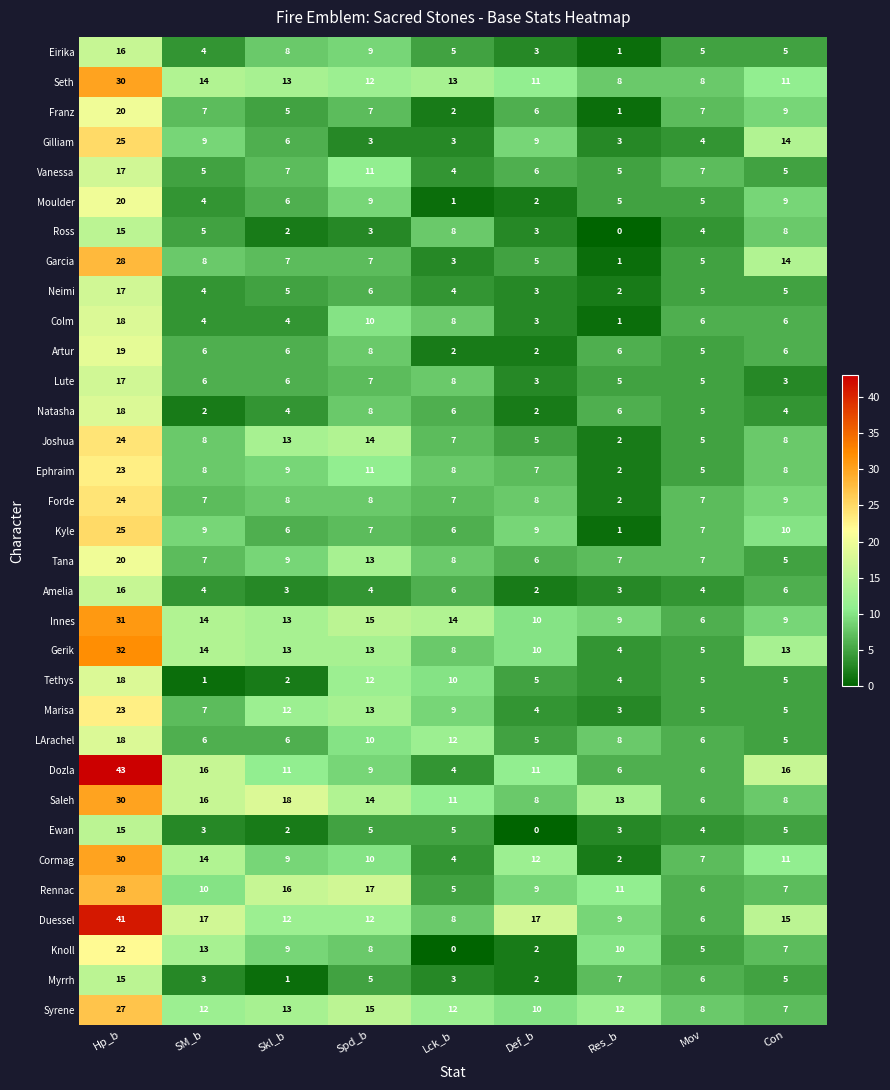

How many categories are shown in the chart?

9